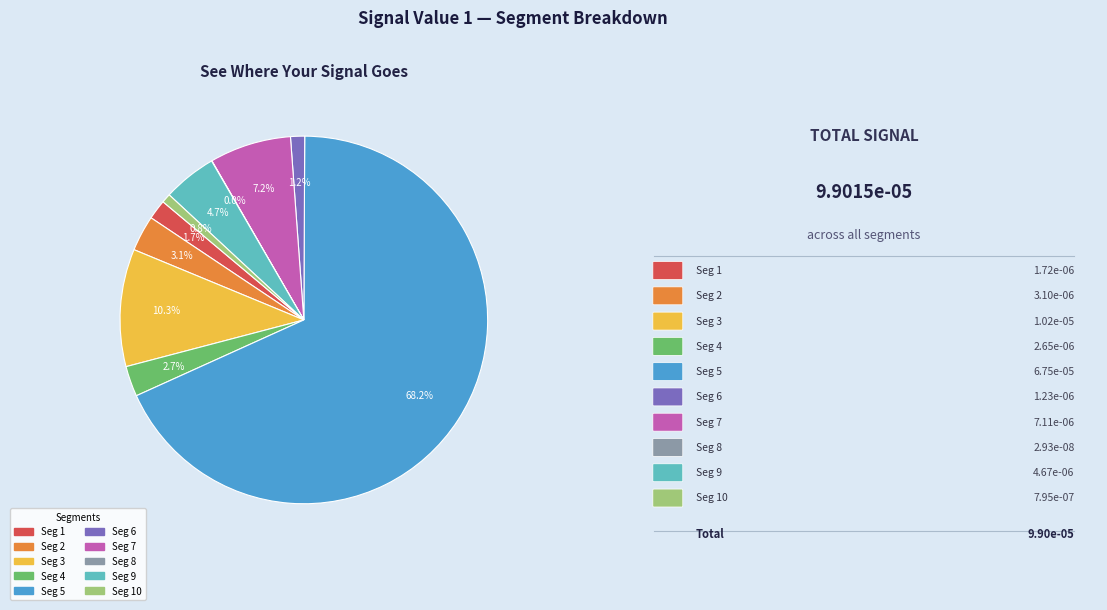

To the nearest percent, what is the average slice percentage?

10%